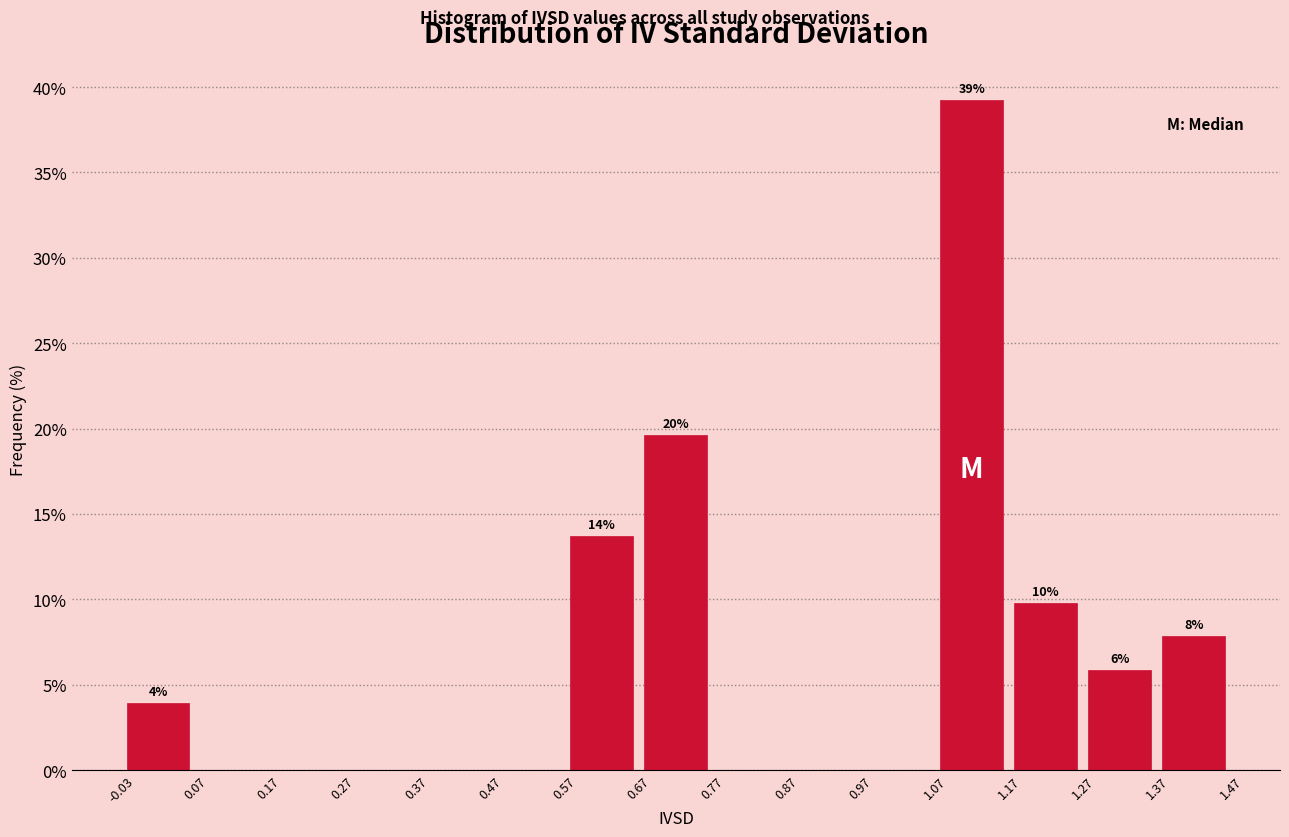

Over which range of the x-axis is the bar tallest?

1.07 to 1.17